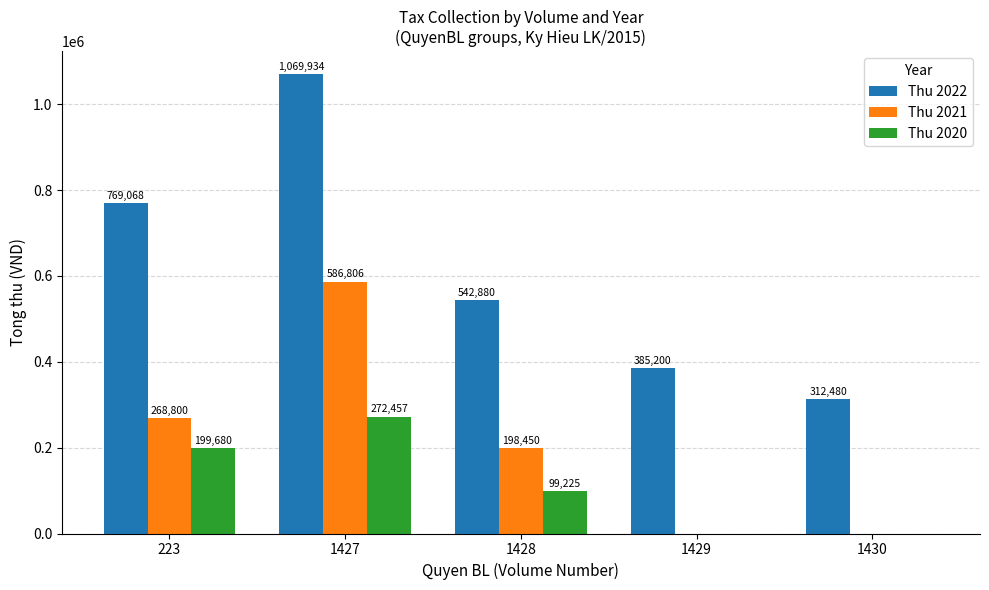

Which series has the largest total across all categories?

Thu 2022